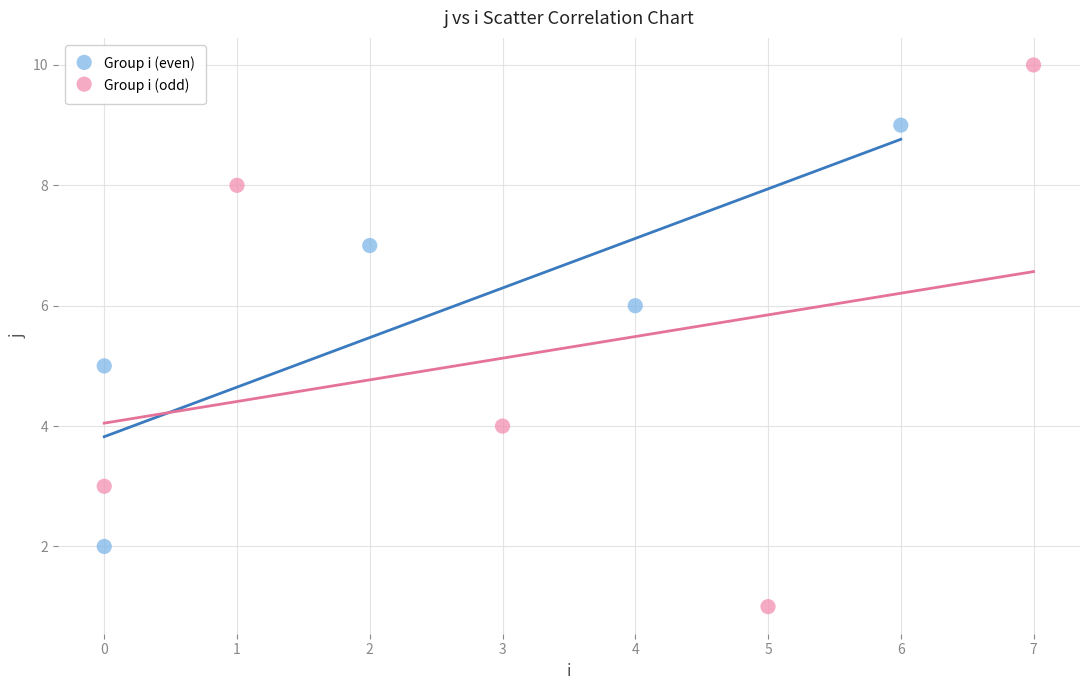

Which series reaches the minimum Y coordinate?

Group i (odd)